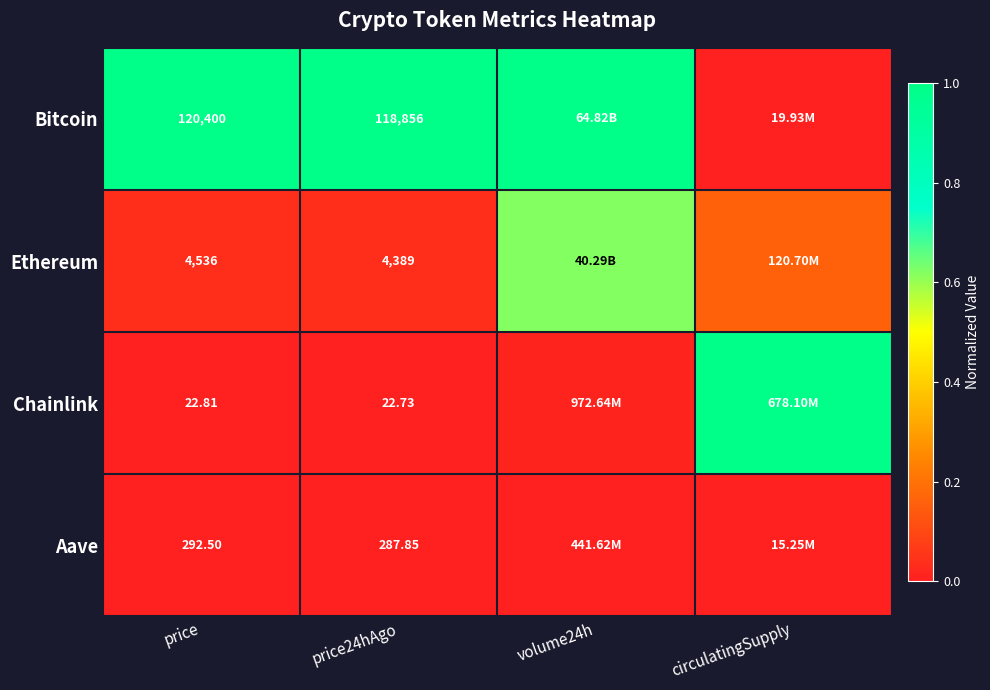

At how many categories does at least one series exceed 0?

4